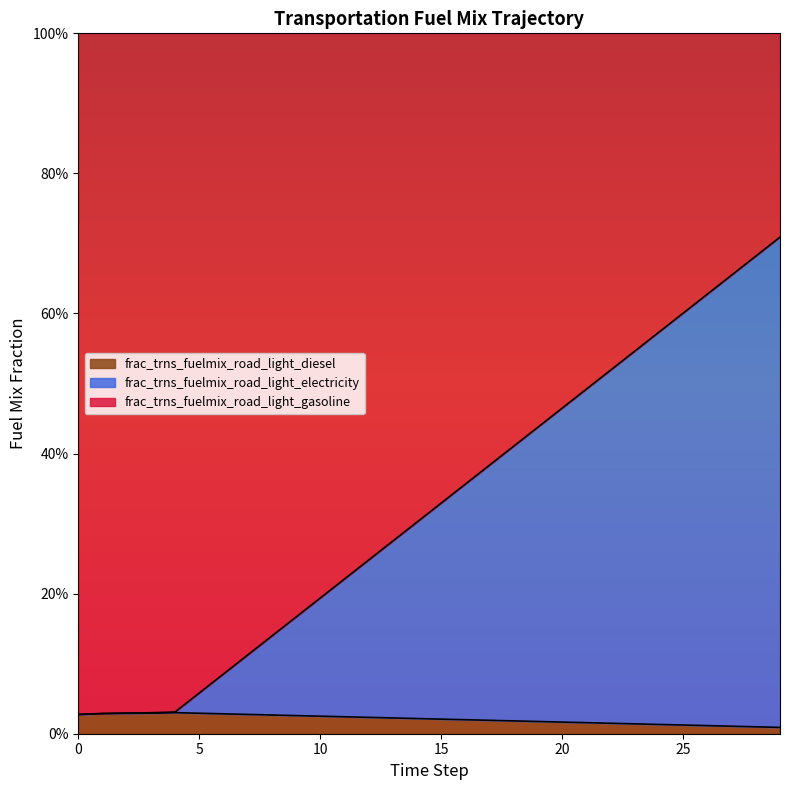

How many lines are shown in the chart?

2